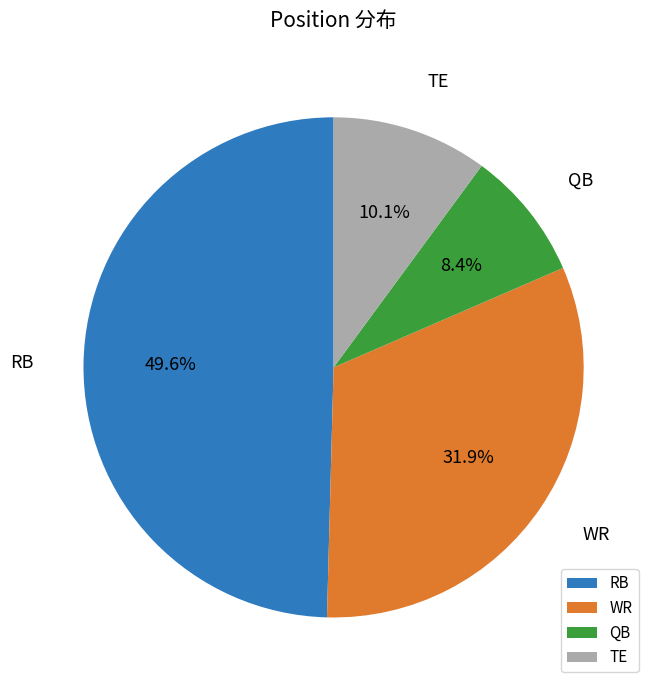

How many segments does this pie chart have?

4